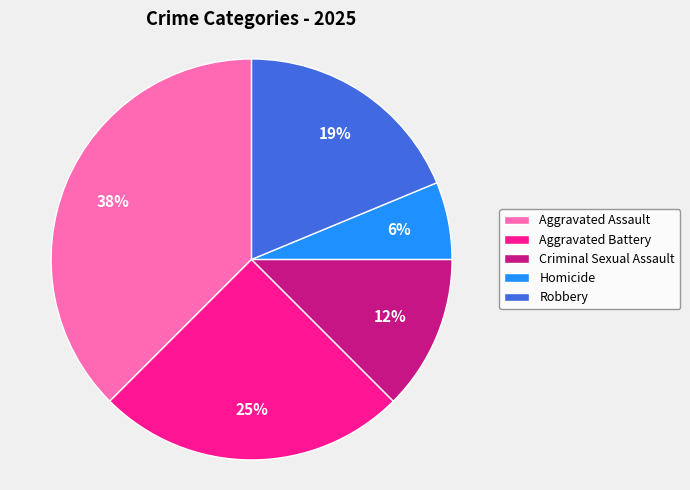

How many slices are in this pie chart?

5